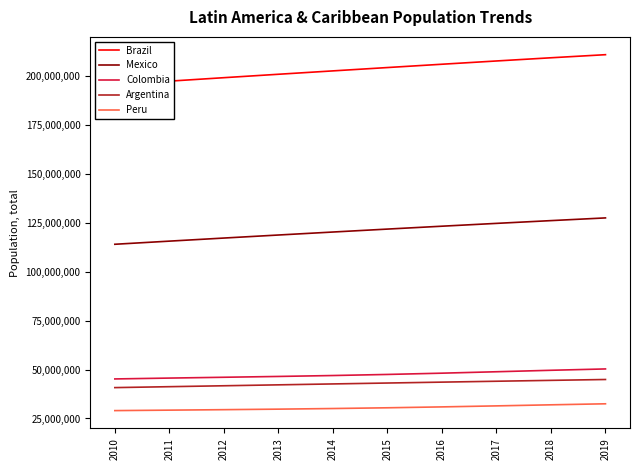

What is the sum of the Brazil values at 2013 and 2019?

412085430